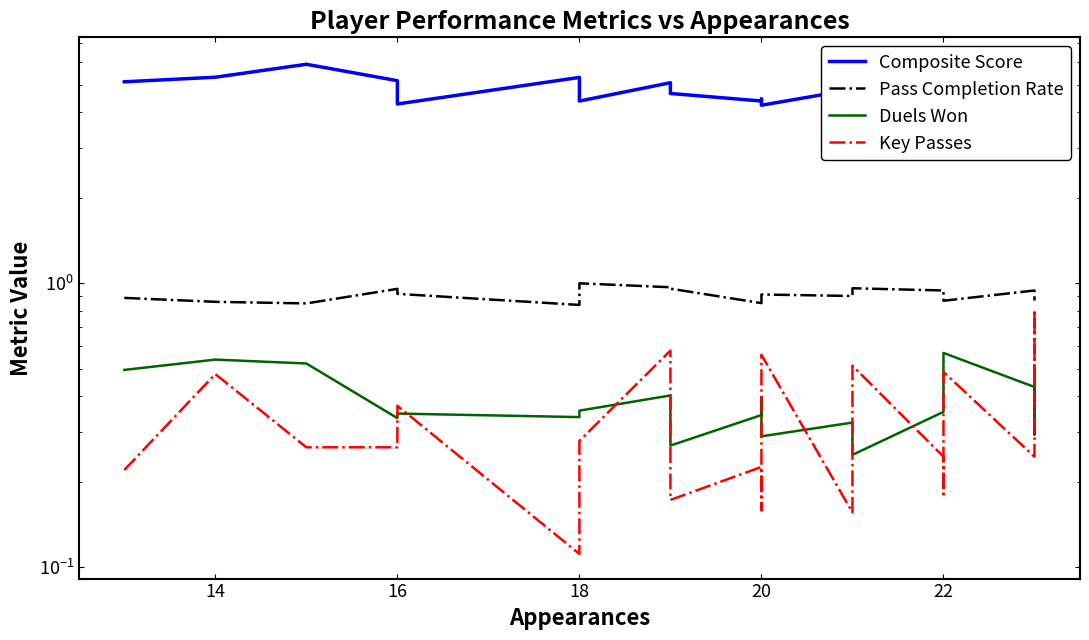

What is the approximate value of Composite Score at 14?

5.3